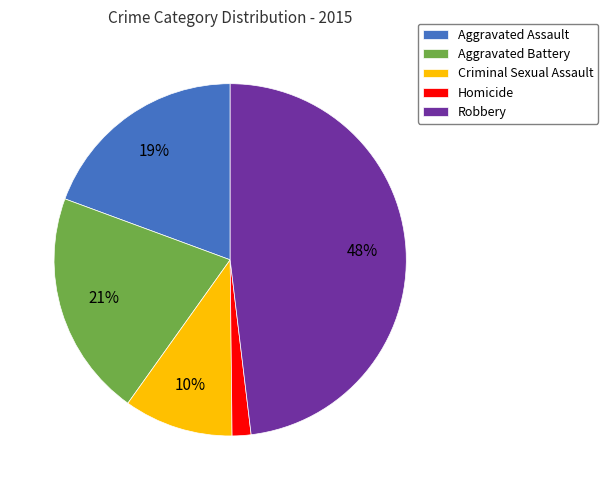

To the nearest percent, what is the combined percentage of Criminal Sexual Assault and Aggravated Battery?

31%